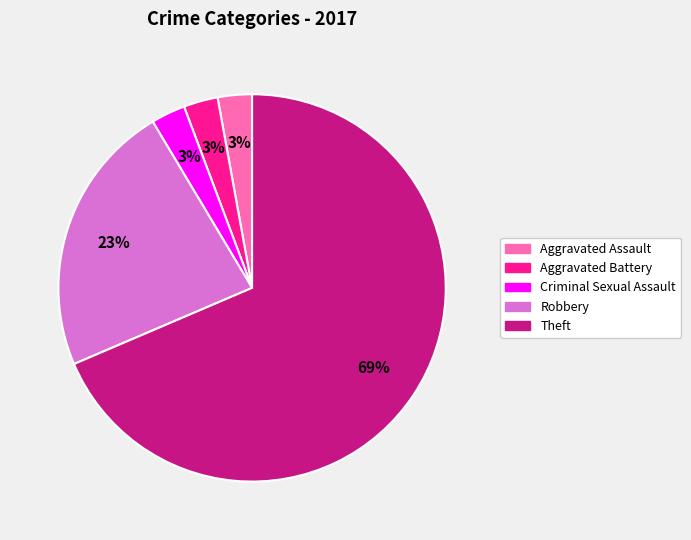

What is the largest slice in the pie chart?

Theft